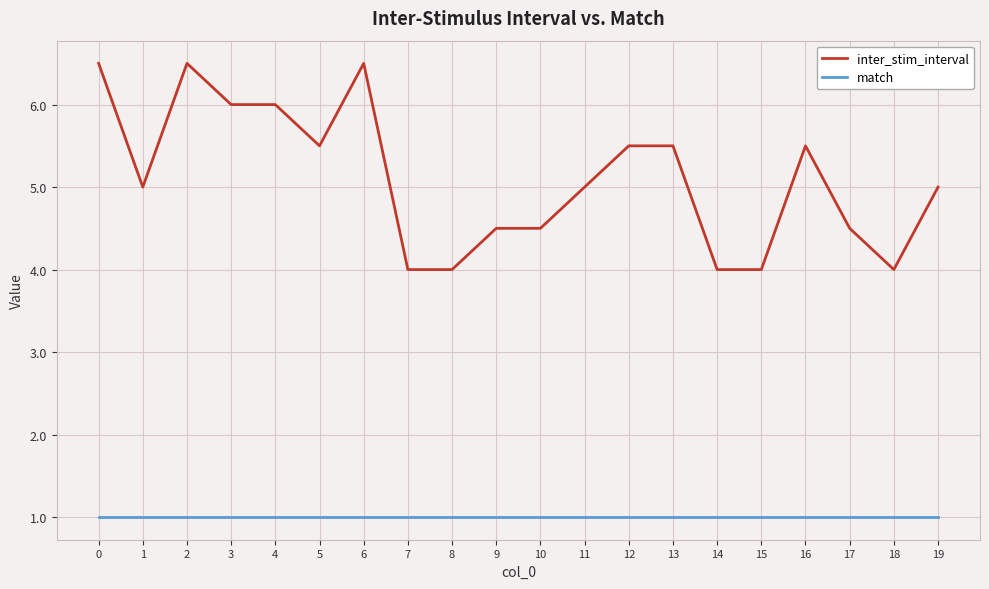

Is this an area chart (filled region under the line)?

No